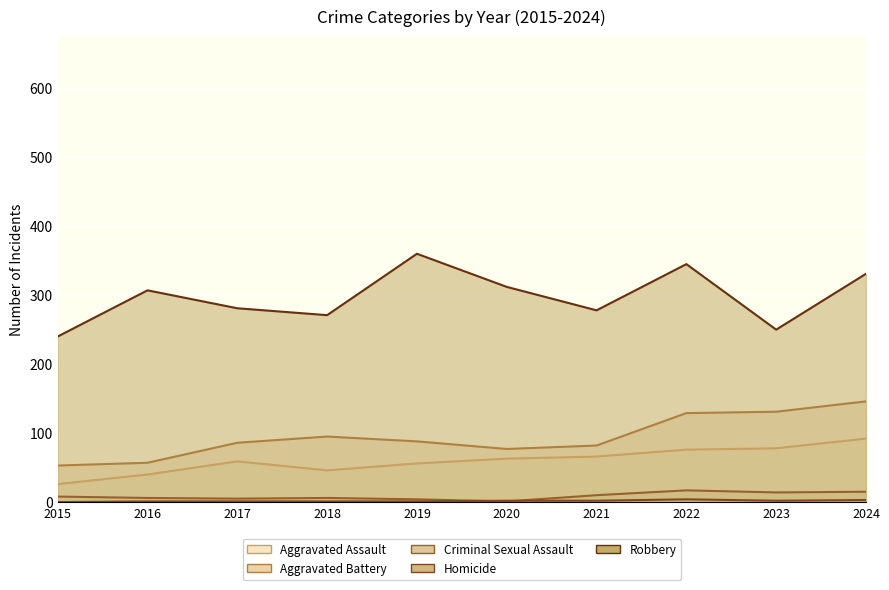

What is the average value of the Aggravated Assault series?

60